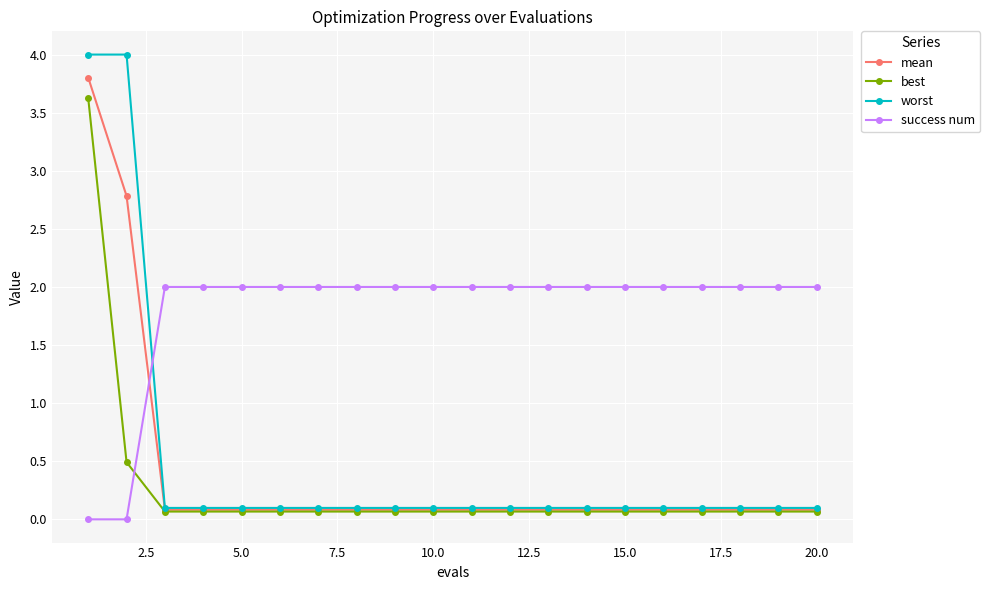

Reading right to left, transcribe all the data shown in this chart.

mean: 0.1	0.1	0.1	0.1	0.1	0.1	0.1	0.1	0.1	0.1	0.1	0.1	0.1	0.1	0.1	0.1	0.1	0.1	2.8	3.8
best: 0.1	0.1	0.1	0.1	0.1	0.1	0.1	0.1	0.1	0.1	0.1	0.1	0.1	0.1	0.1	0.1	0.1	0.1	0.5	3.6
worst: 0.1	0.1	0.1	0.1	0.1	0.1	0.1	0.1	0.1	0.1	0.1	0.1	0.1	0.1	0.1	0.1	0.1	0.1	4.0	4.0
success num: 2.0	2.0	2.0	2.0	2.0	2.0	2.0	2.0	2.0	2.0	2.0	2.0	2.0	2.0	2.0	2.0	2.0	2.0	0.0	0.0